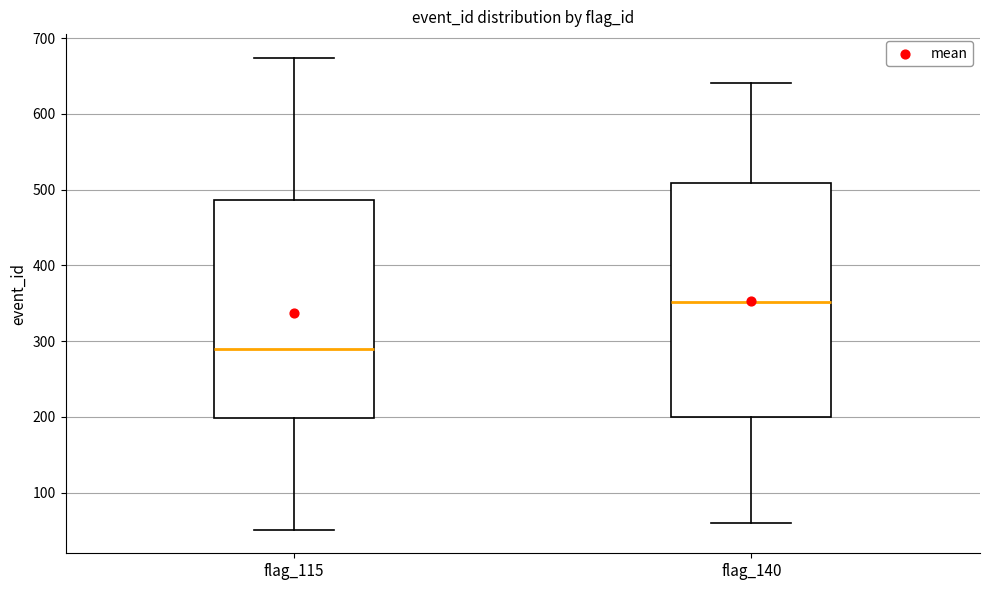

Reading left to right, transcribe this box plot: for each box, give where its median line is, the range the box spans, and where its two whiskers end, as read against the y-axis. The values are not printed on the chart, so give them approximately, as read against the axis.

flag_115: median 290, box 200 to 490, whiskers 50 to 670
flag_140: median 350, box 200 to 510, whiskers 60 to 640